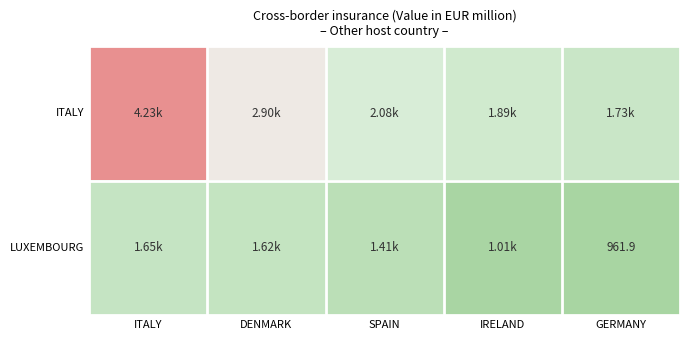

What is the sum of all ITALY values?

12840.3